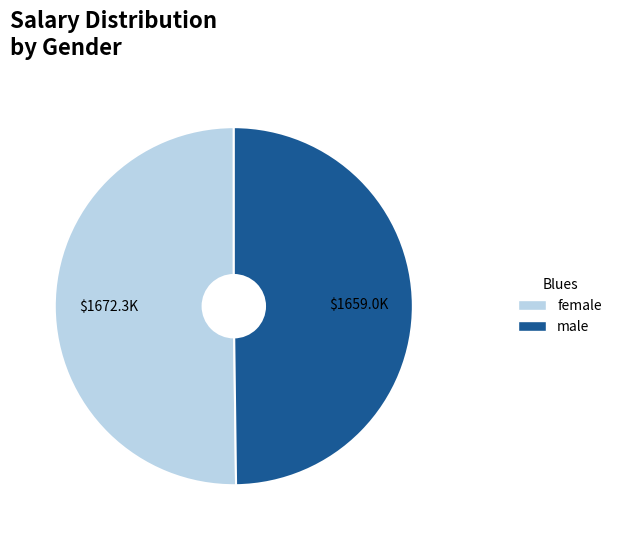

How many segments does this pie chart have?

2